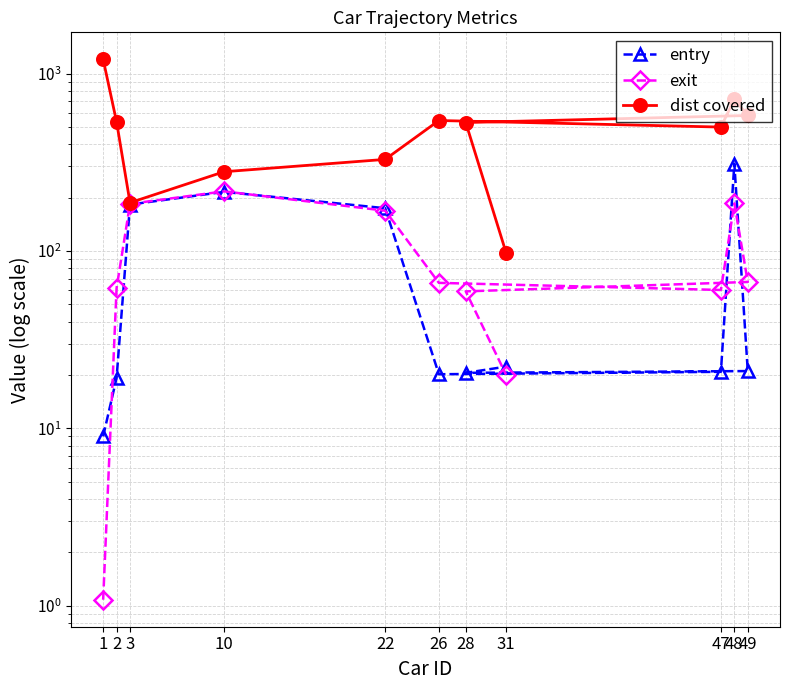

What is the minimum value shown in the chart?

1.1